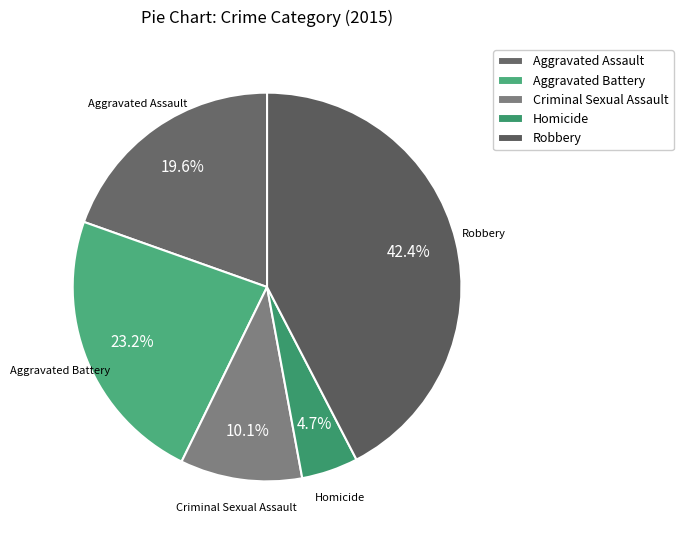

Count the number of slices in the pie.

5